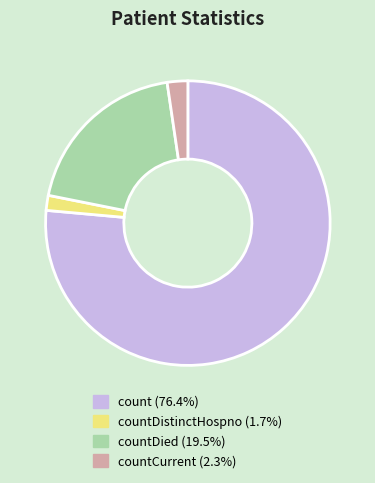

Is there a majority slice in this chart?

Yes